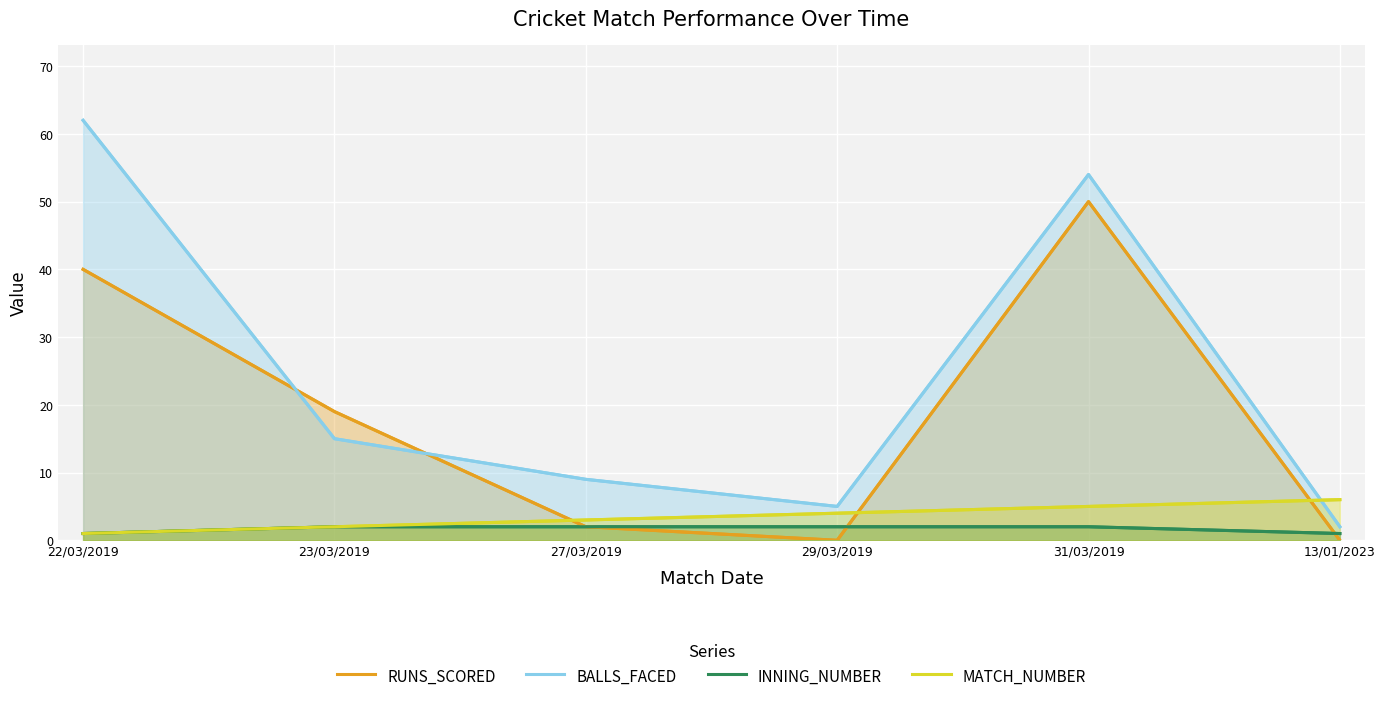

What is the sum of all RUNS_SCORED values?

111